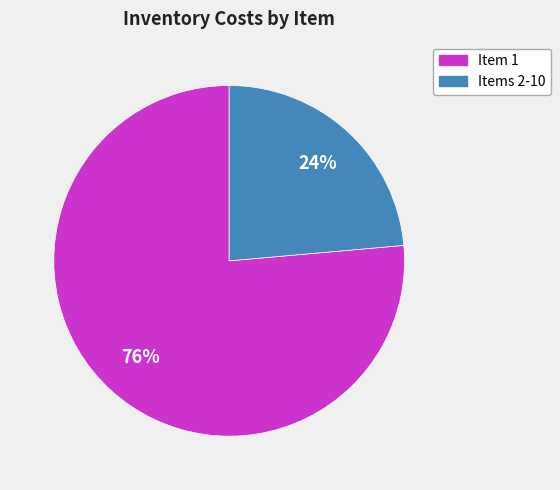

To the nearest percent, what is the average slice percentage?

50%